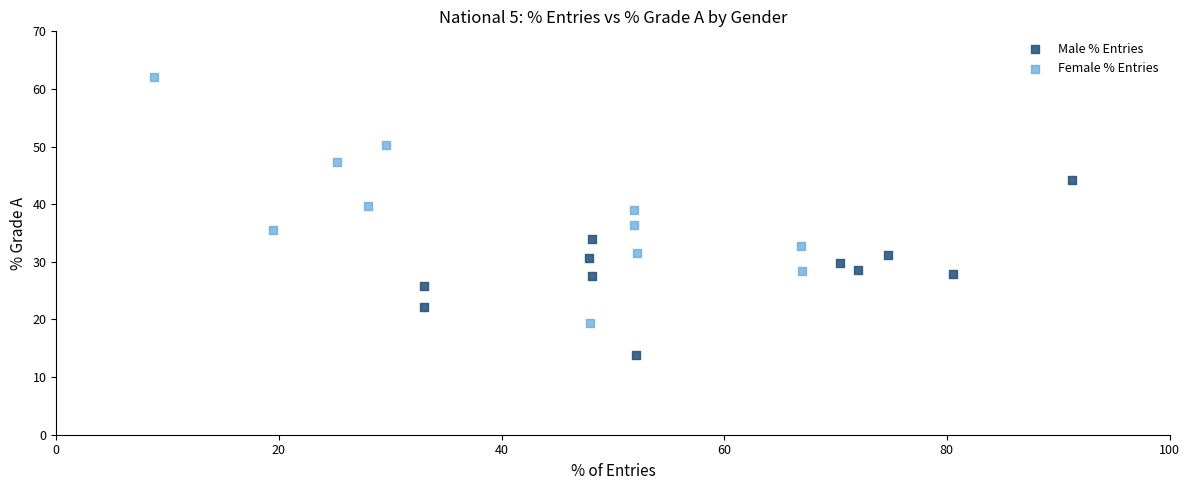

Which series contains the lowest Y value?

Male % Entries